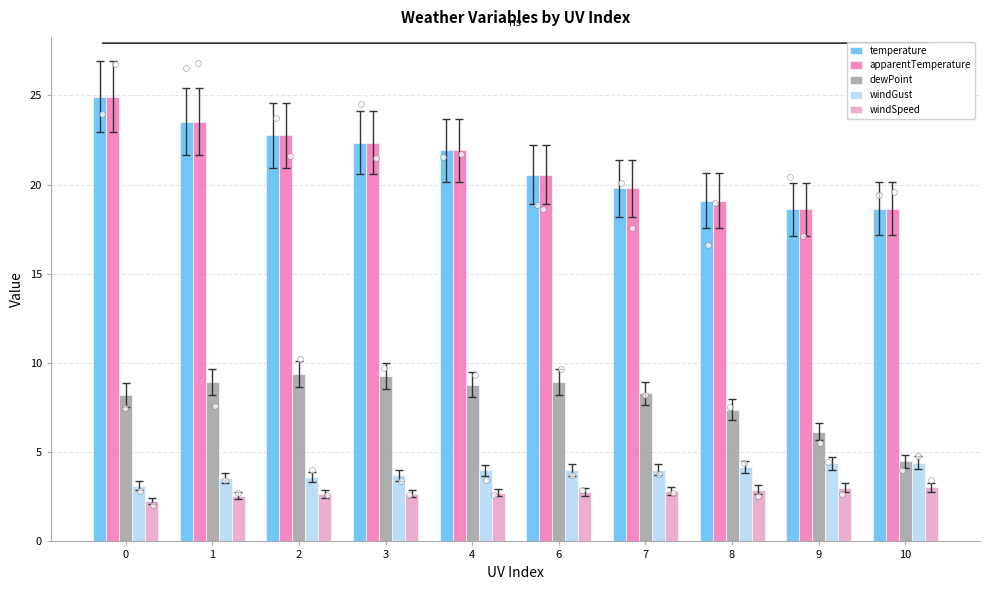

Which series has the largest Y range (max minus min)?

temperature